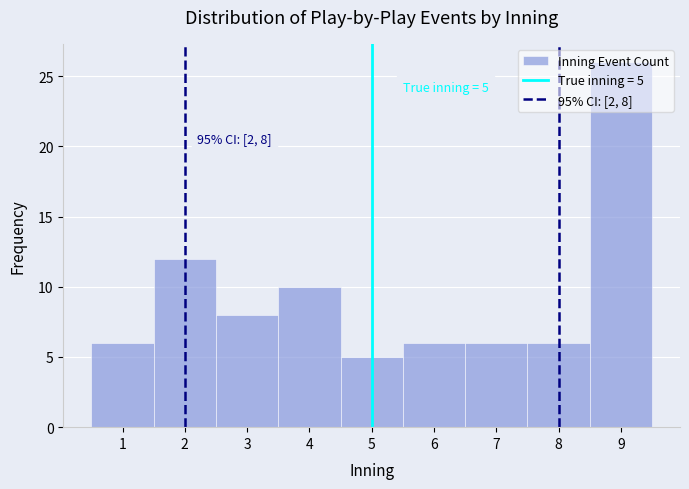

Over which range of the x-axis is the bar tallest?

8.5 to 9.5